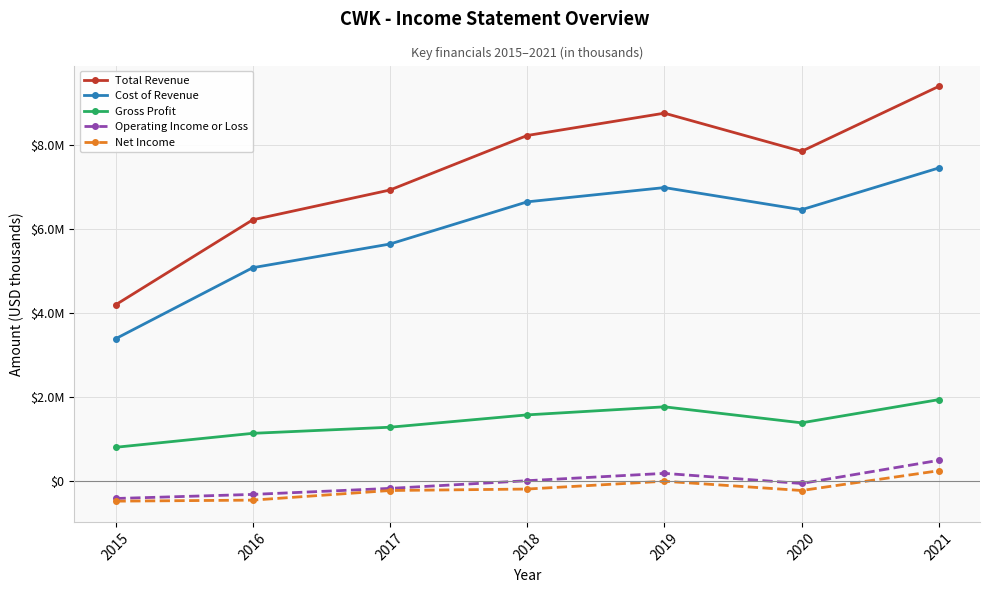

The Total Revenue series shows 7843700 at 2020. True or false?

True